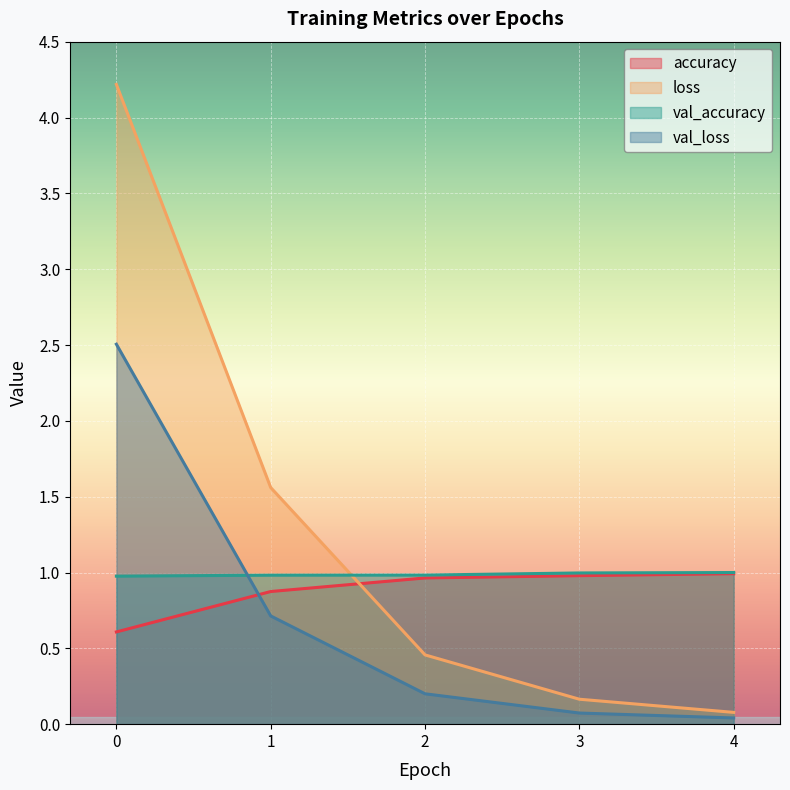

What is the sum of the loss values at 1 and 4?

1.6